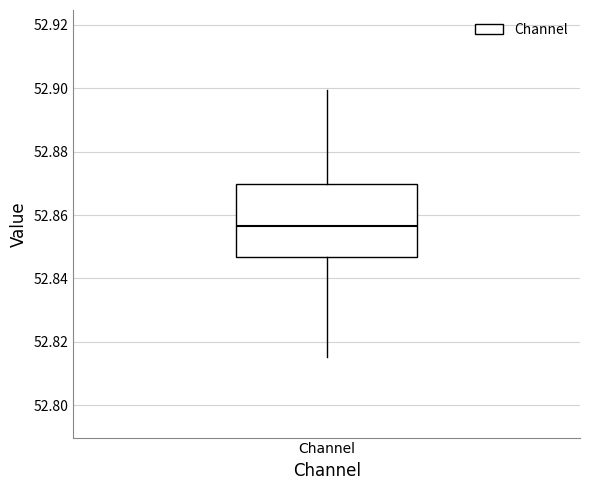

Read this box plot against the y-axis: the position of the median line, the range covered by the box, and the ends of both whiskers. The values are not printed on the chart, so give them approximately, as read against the axis.

median 52.856, box 52.846 to 52.870, whiskers 52.816 to 52.900